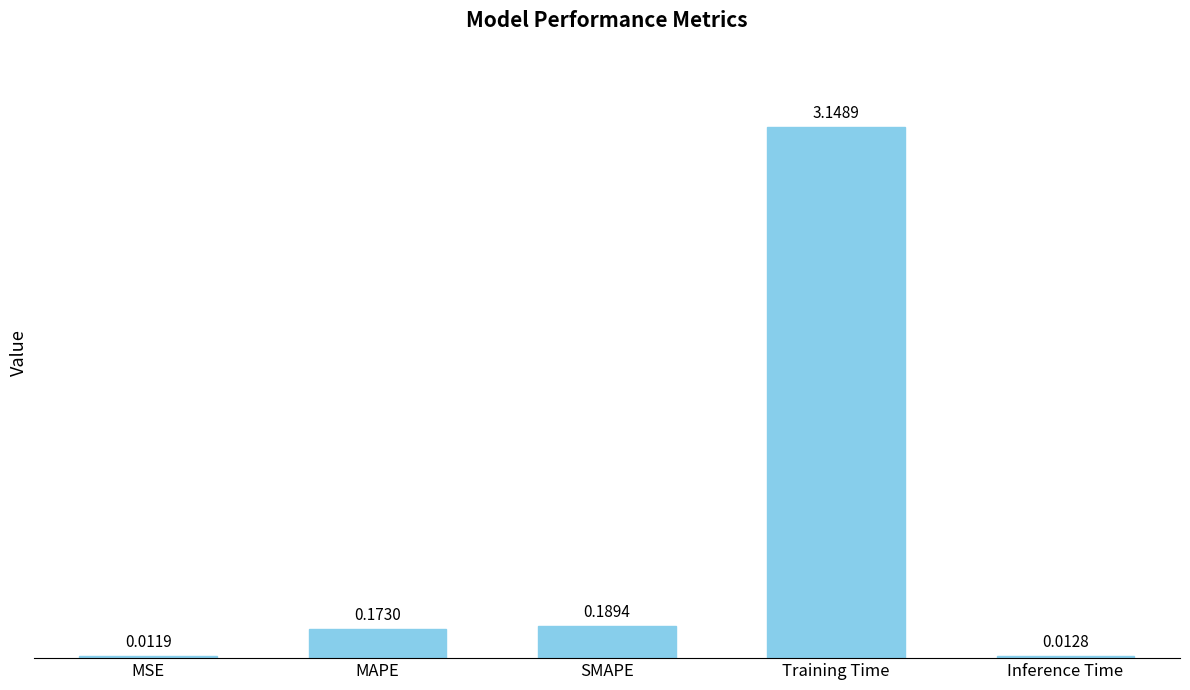

What is the change in value from MSE to SMAPE?

+0.2